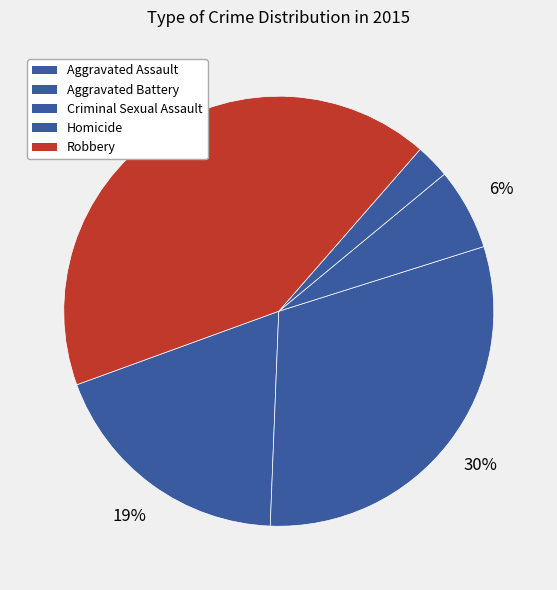

What is the smallest slice in the pie chart?

Homicide